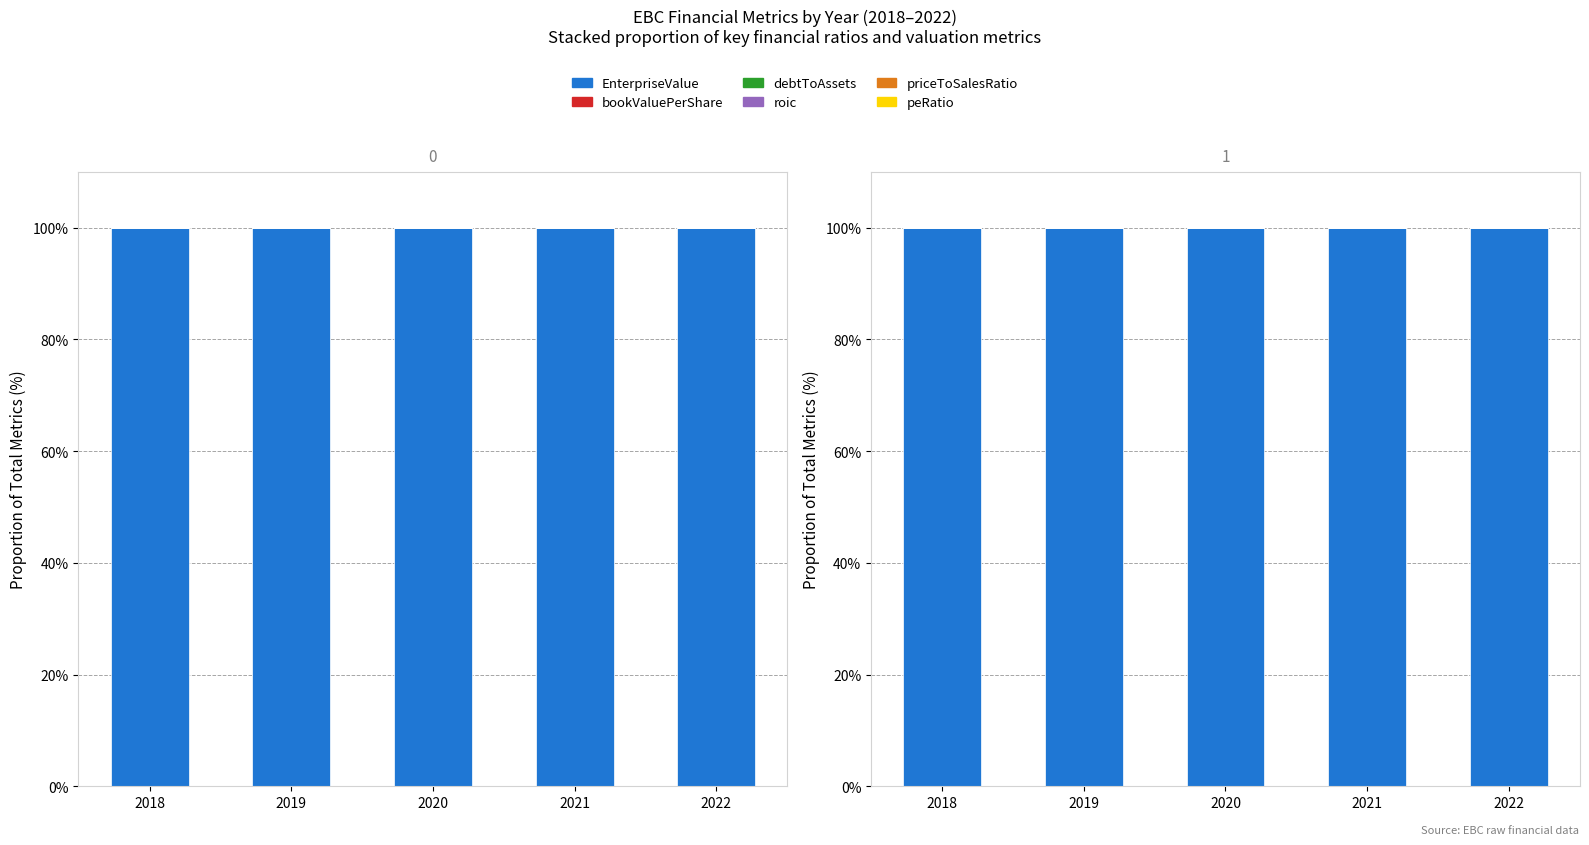

Reading left to right, transcribe all the data shown in this chart.

EnterpriseValue: 100.0	100.0	100.0	100.0	100.0
bookValuePerShare: 0.0	0.0	0.0	0.0	0.0
debtToAssets: 0.0	0.0	0.0	0.0	0.0
roic: 0.0	0.0	0.0	0.0	0.0
priceToSalesRatio: 0.0	0.0	0.0	0.0	0.0
peRatio: 0.0	0.0	0.0	0.0	0.0